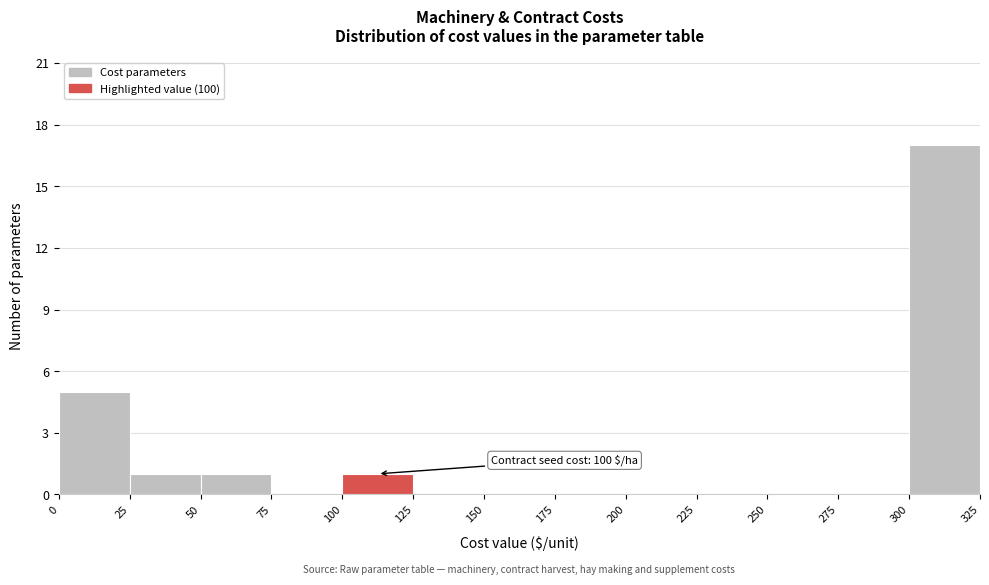

Over which range of the x-axis is the bar tallest?

300 to 325